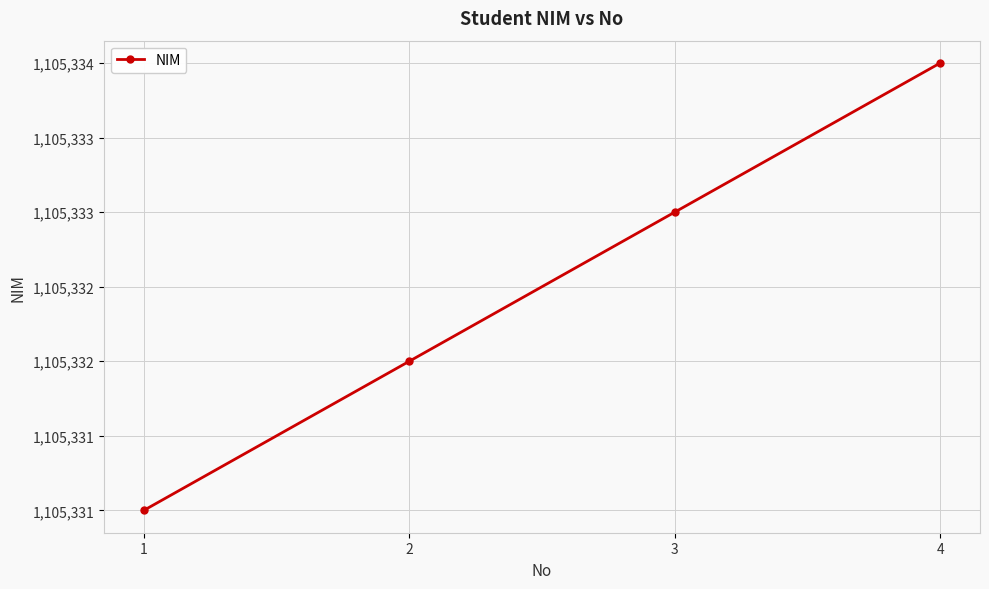

Count the values in the range 1105332 to 1105334.

3